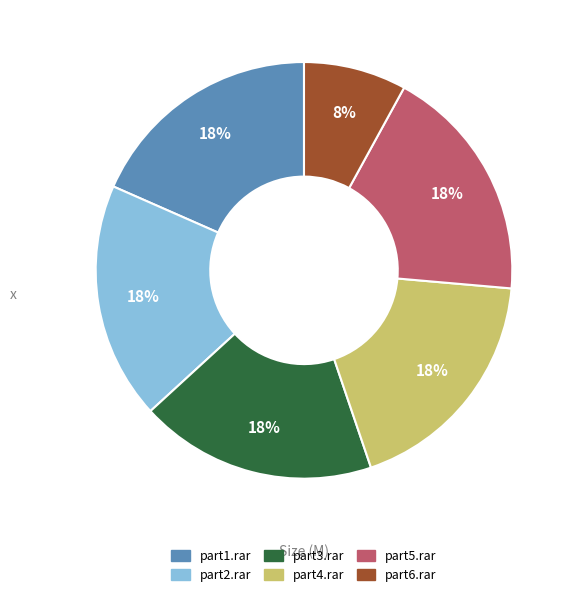

Is there any slice that represents more than half of the pie?

No